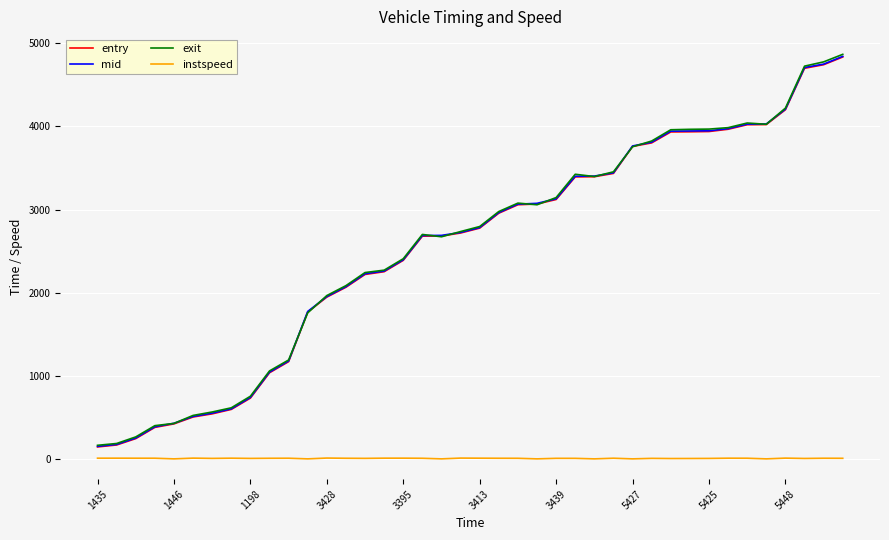

Does the chart have visible grid lines?

Yes